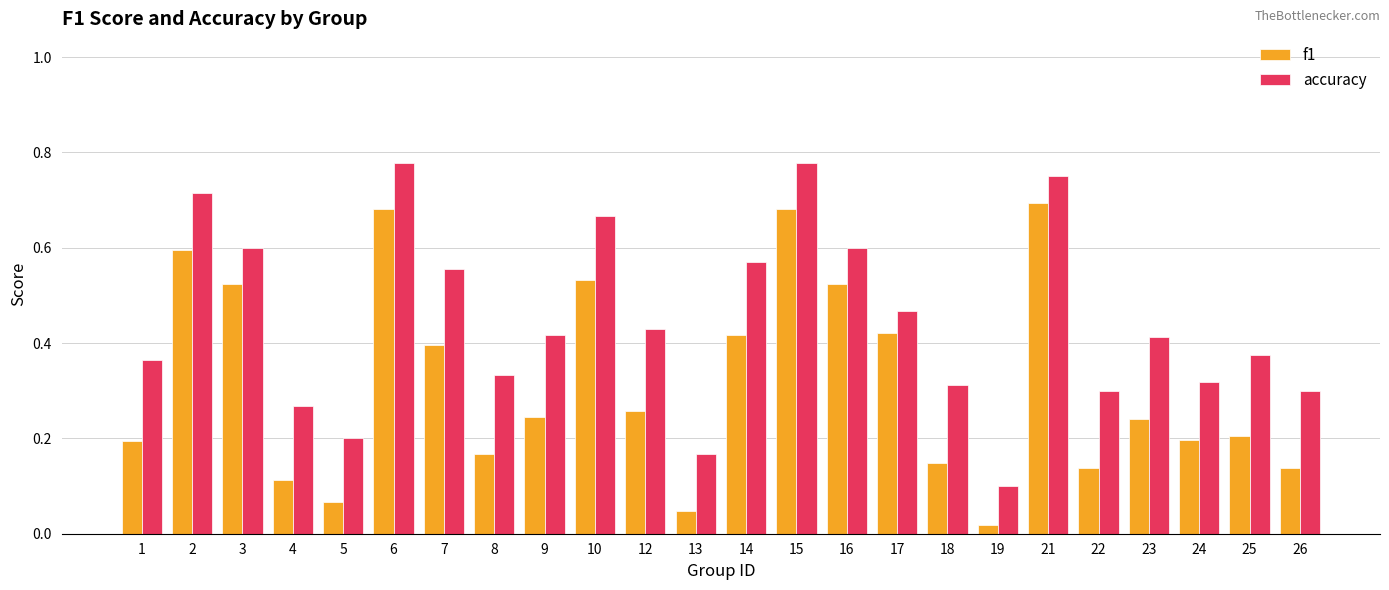

Is the value of f1 at 17 greater than the value of accuracy at 13?

Yes